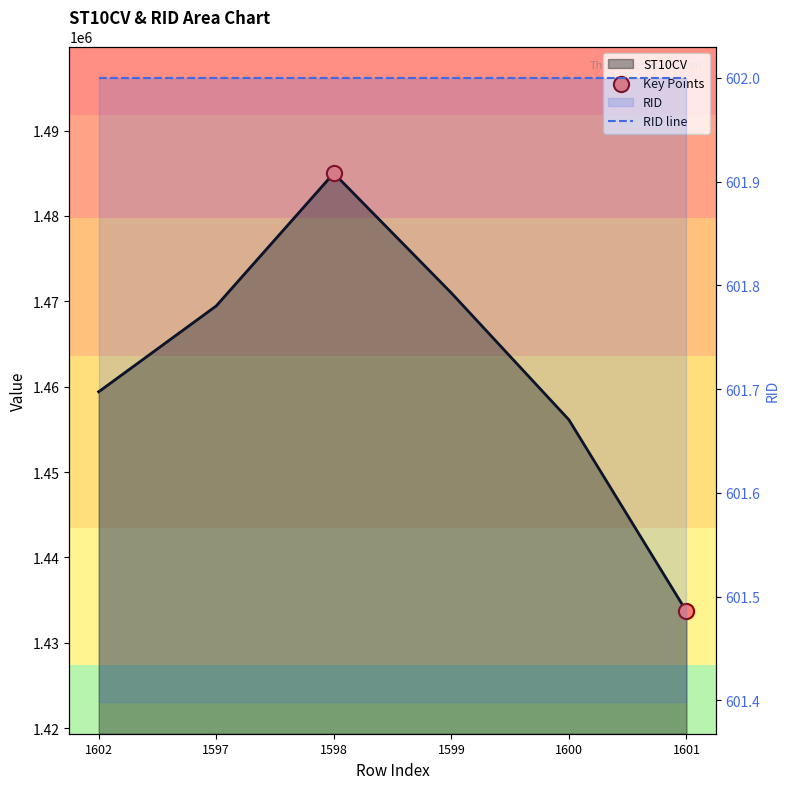

What is the change in value from 1600 to 1601?

-22450